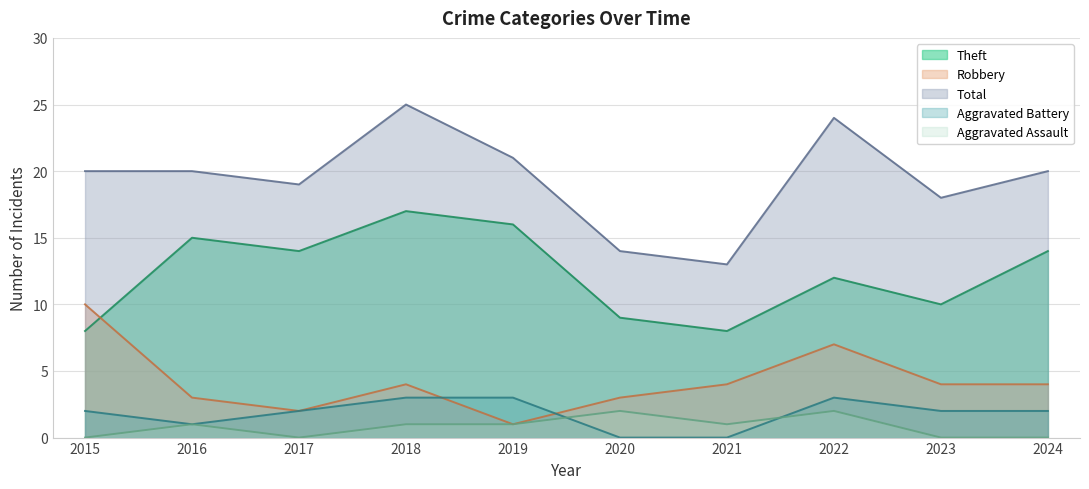

Which category has the highest value in the Total series?

2018